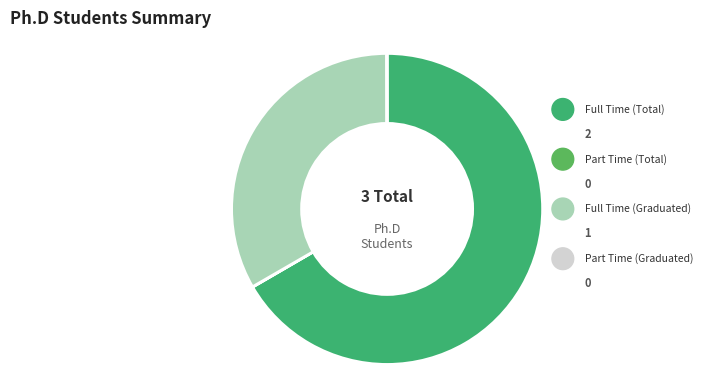

Rank the categories by value from lowest to highest.

Part Time (Total), Part Time (Graduated), Full Time (Graduated), Full Time (Total)